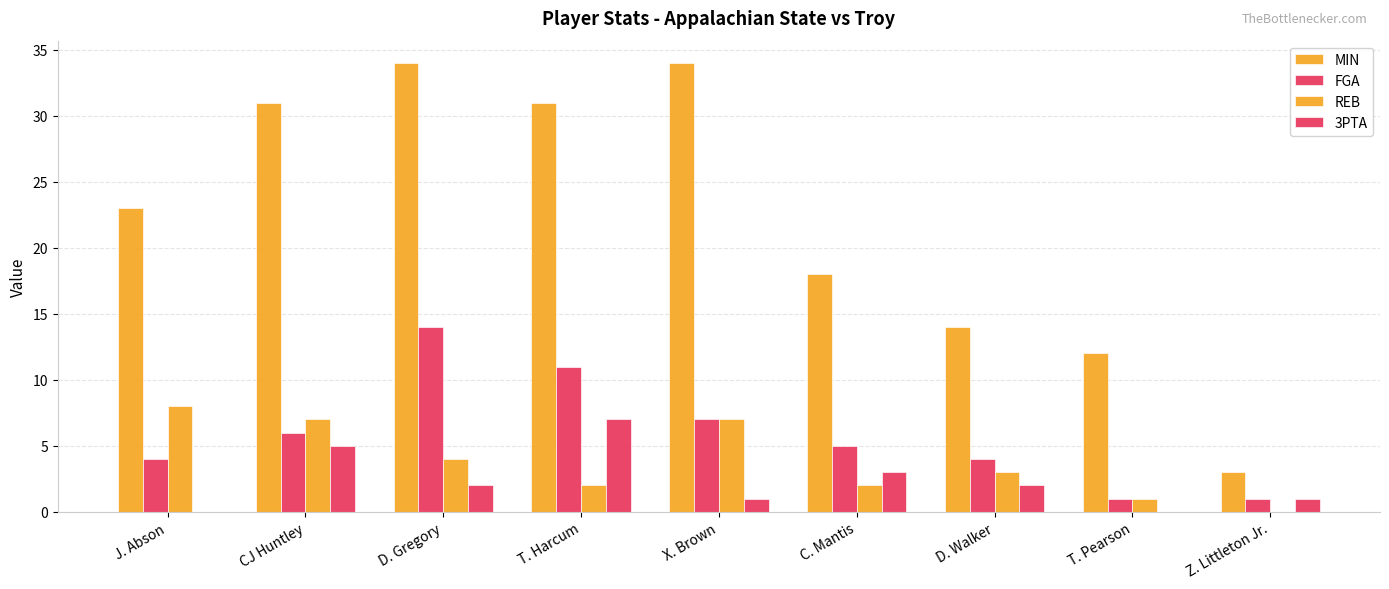

Is it true that REB equals 0 at Z. Littleton Jr.?

True